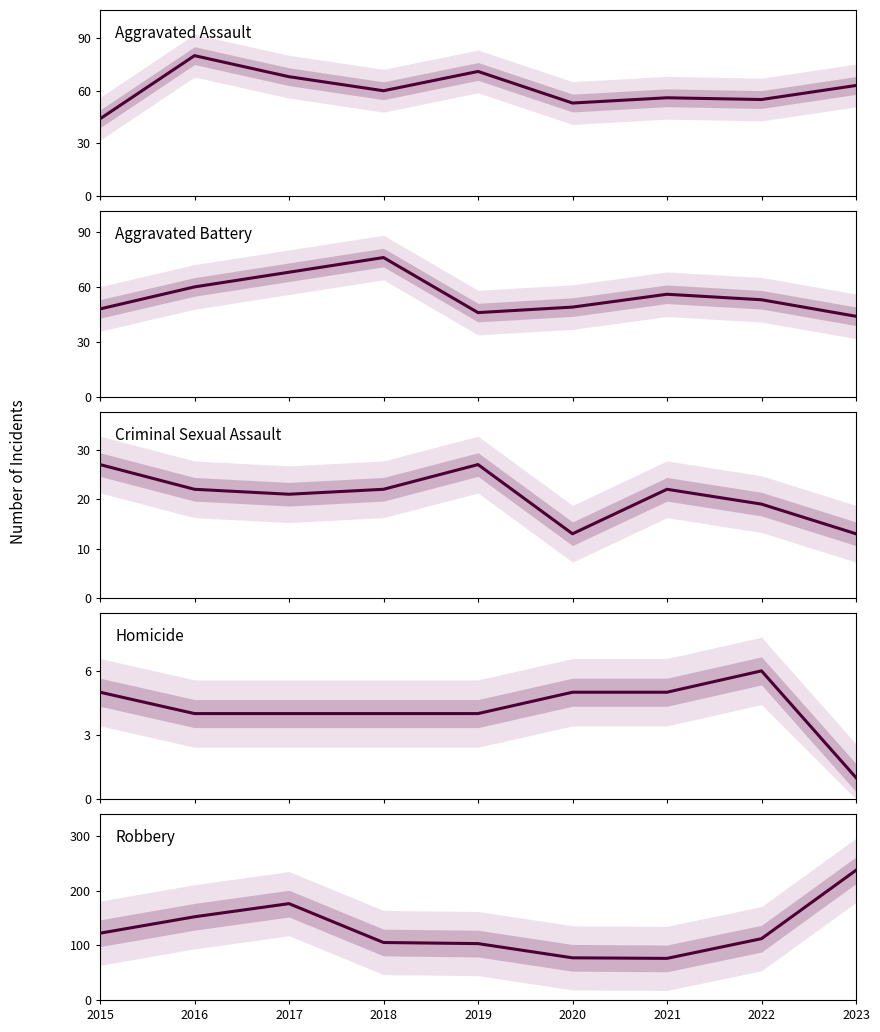

At which category is the sum across all series the highest?

2023